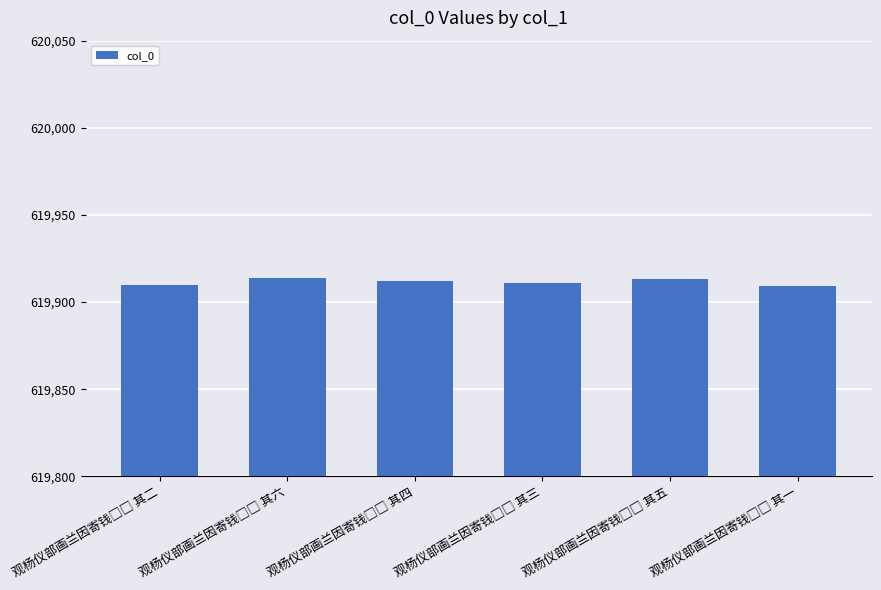

What is the value of the 6th bar from the left?

619909